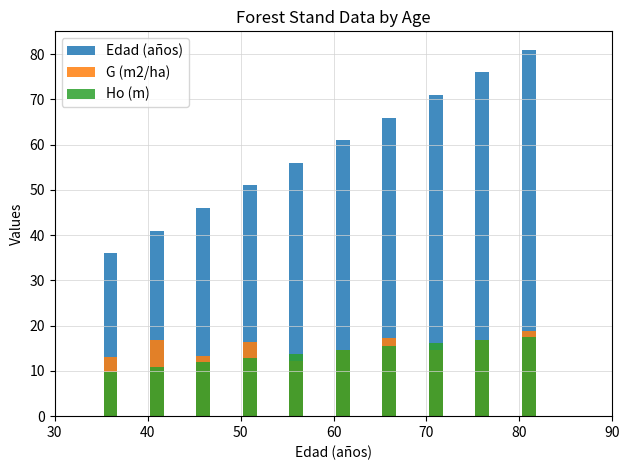

Does the chart contain any negative values?

No